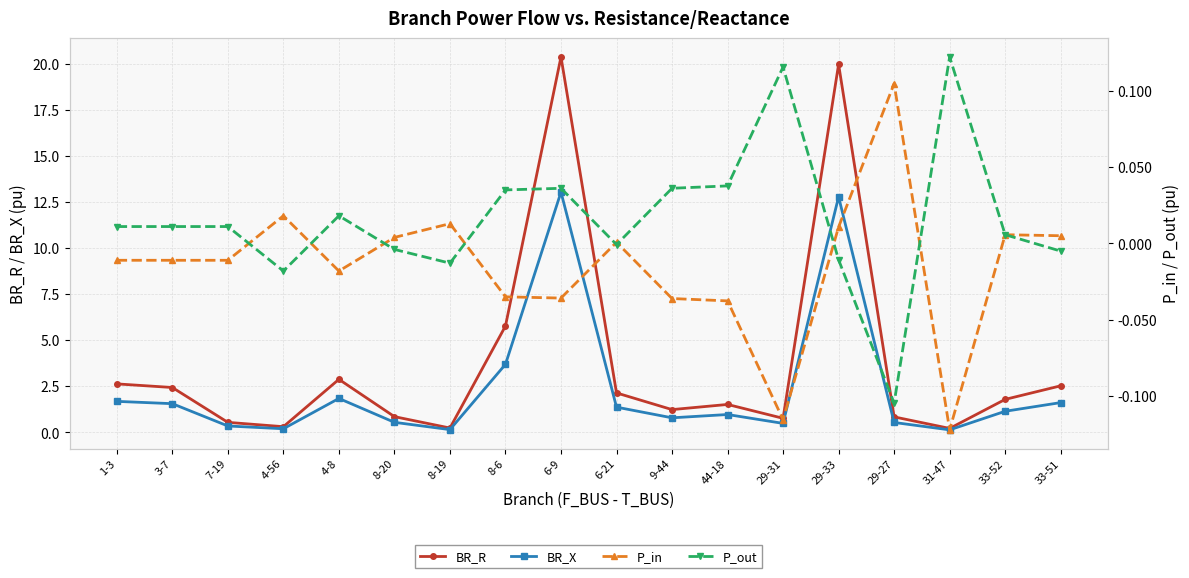

At which category does BR_X reach its first local valley?

4-56